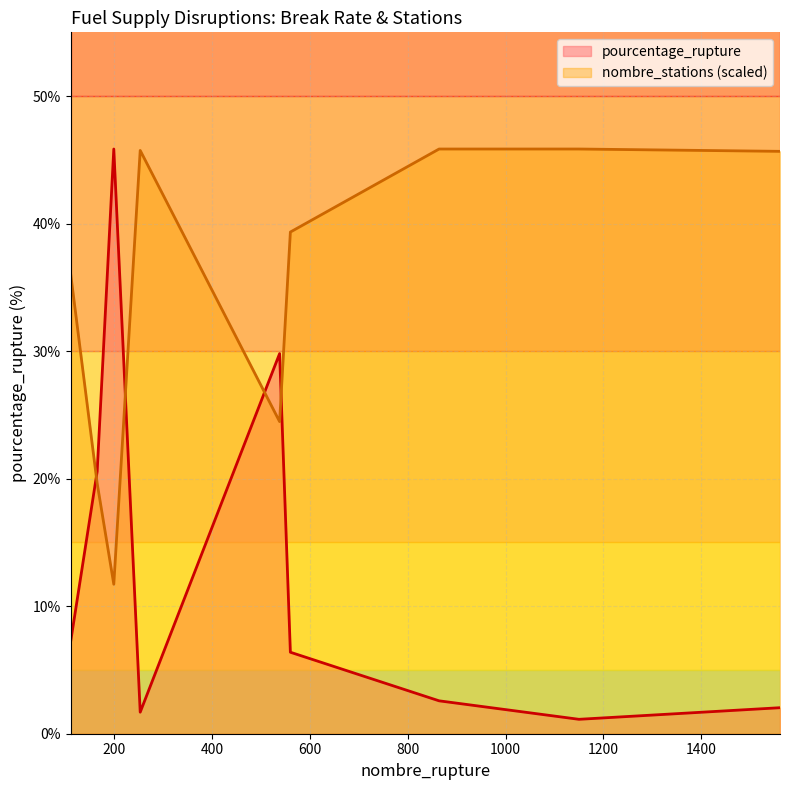

What is the approximate value of nombre_stations at 1561?

45.7